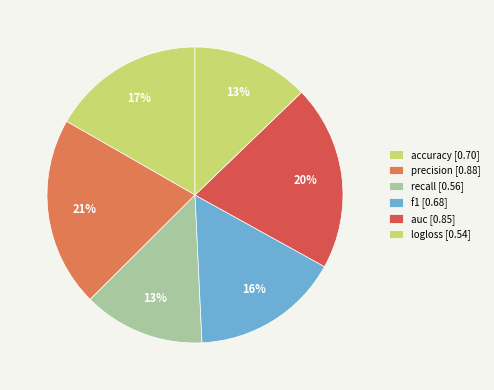

Count the number of slices in the pie.

6